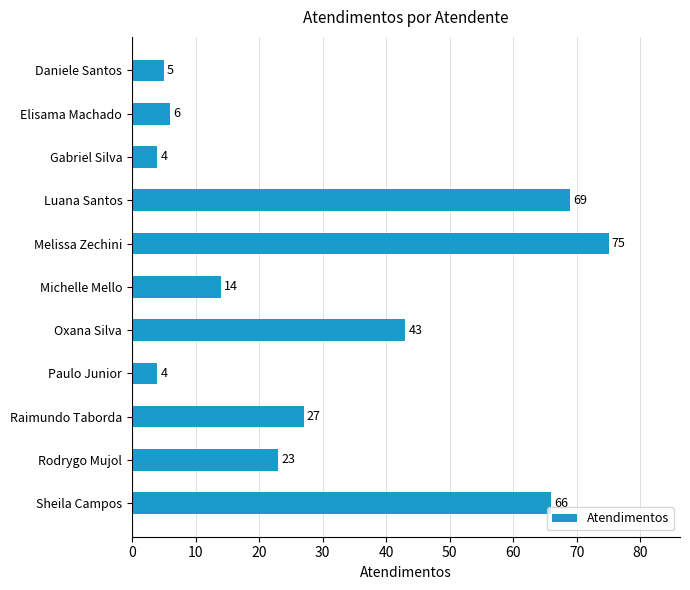

What is the change in value from Michelle Mello to Sheila Campos?

+52